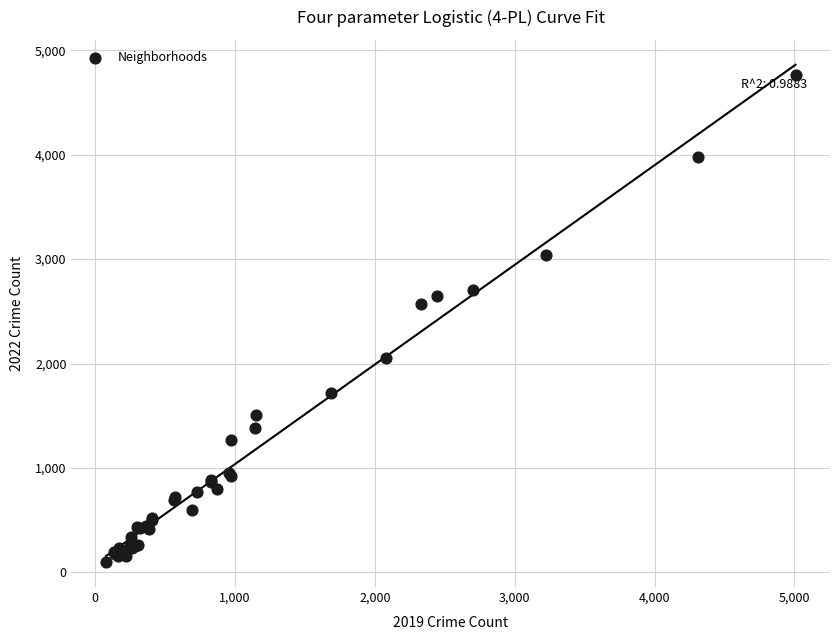

What Y value in the scatter plot is closest to 2430?

2566